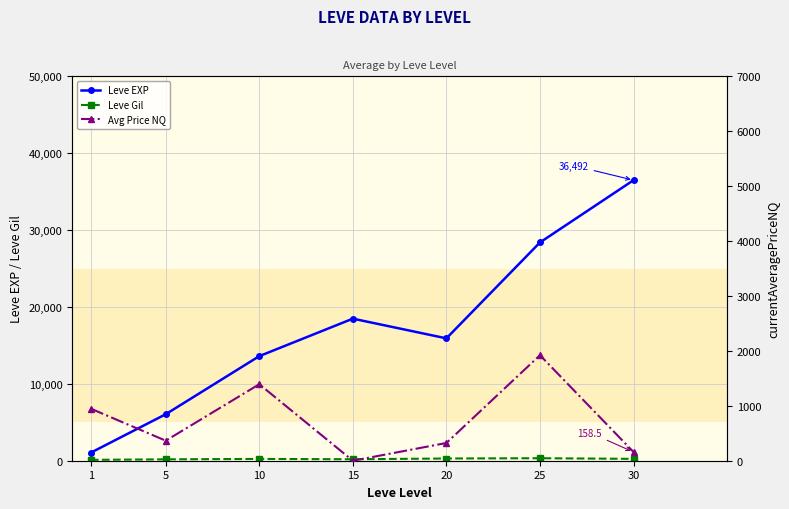

What is the value of the Leve Gil point at the 2nd from the left?

180.0